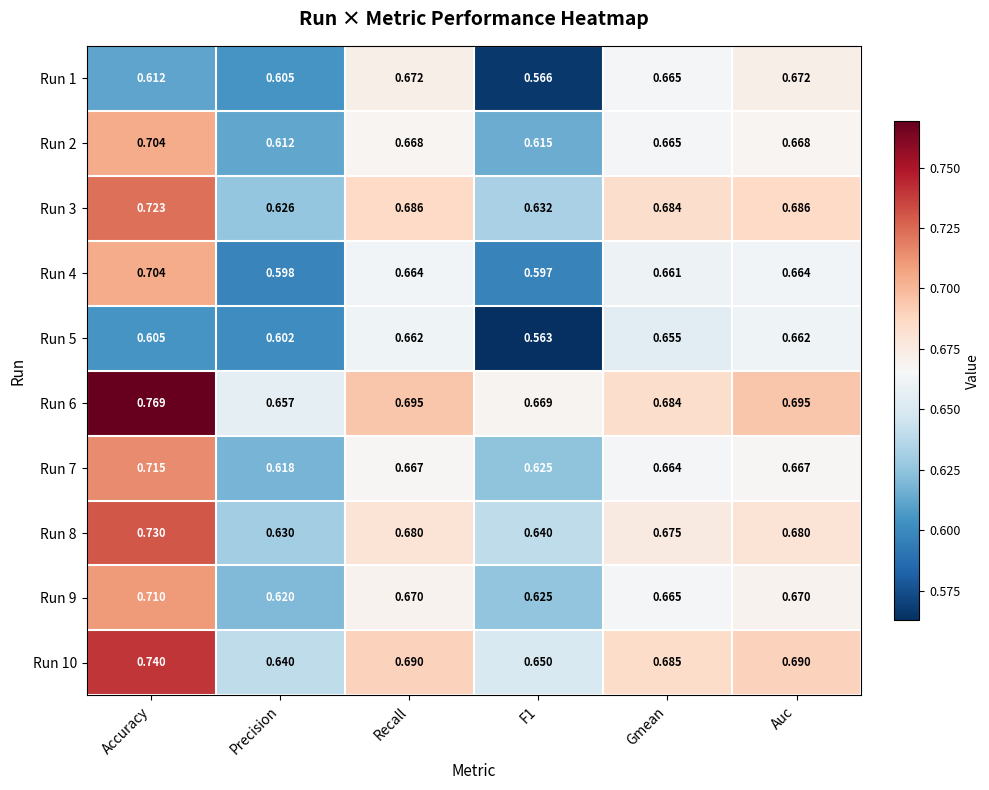

At which category is the sum across all series the highest?

Accuracy